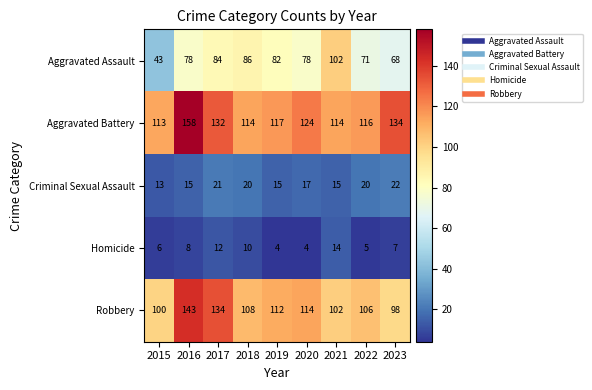

What is the spread (max minus min) of values at 2023?

127